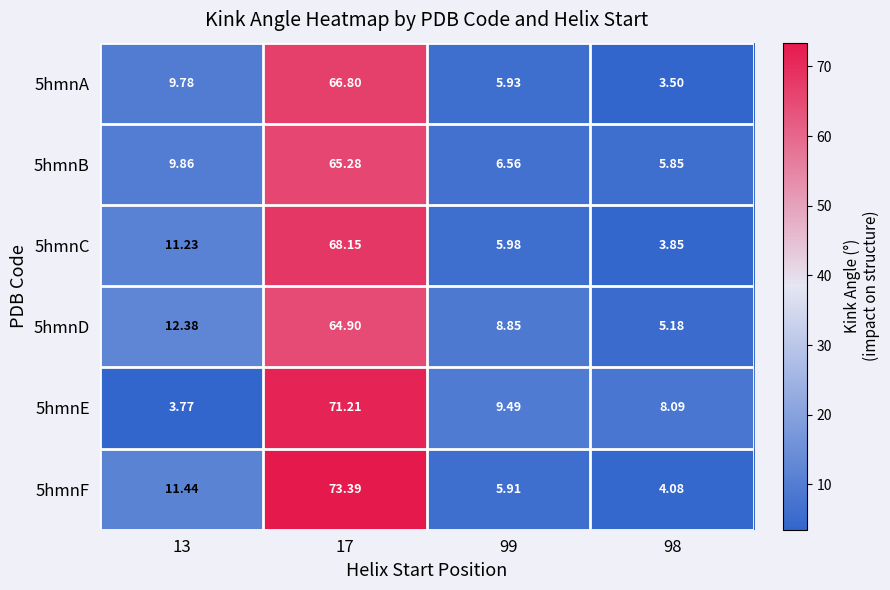

Is the value of 5hmnE at 13 greater than the value of 5hmnA at 98?

Yes